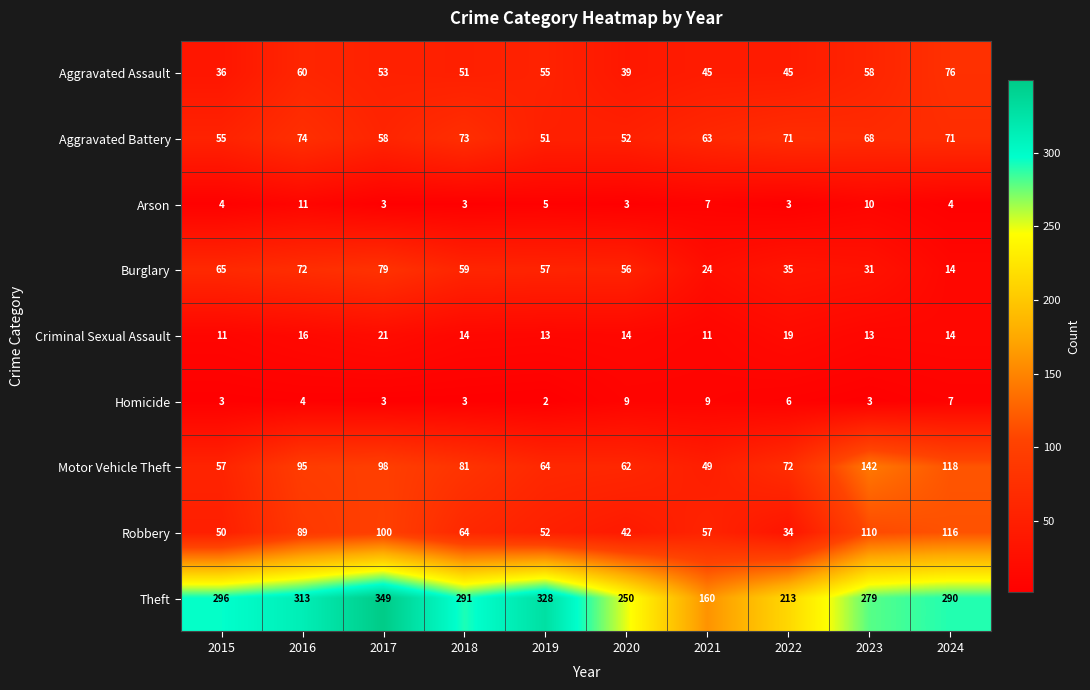

True or false: Arson has a value of 5 at 2017.

False